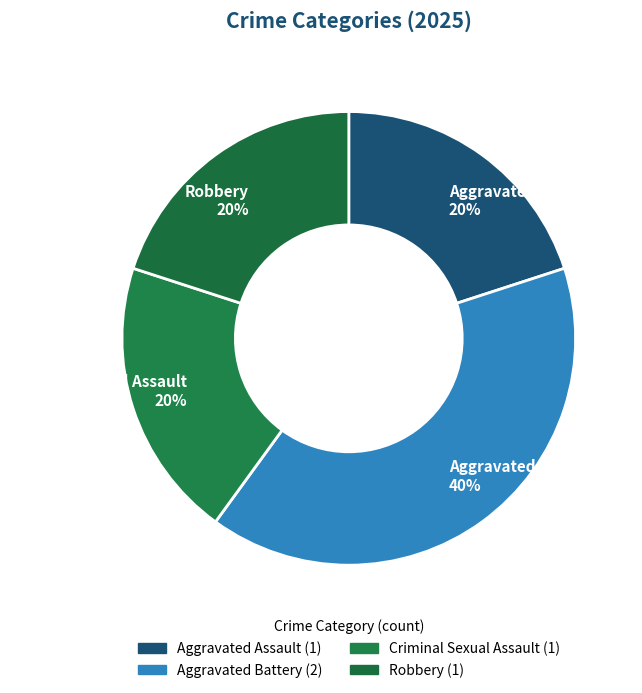

Is the sum of Aggravated Battery 40% and Robbery 20% greater than half?

Yes